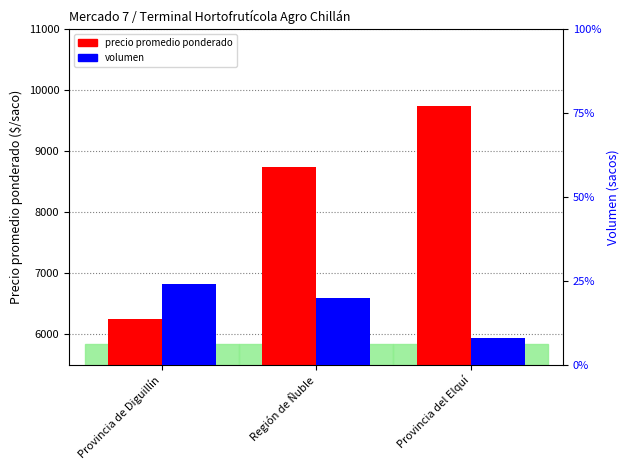

How many bars are there in total?

6